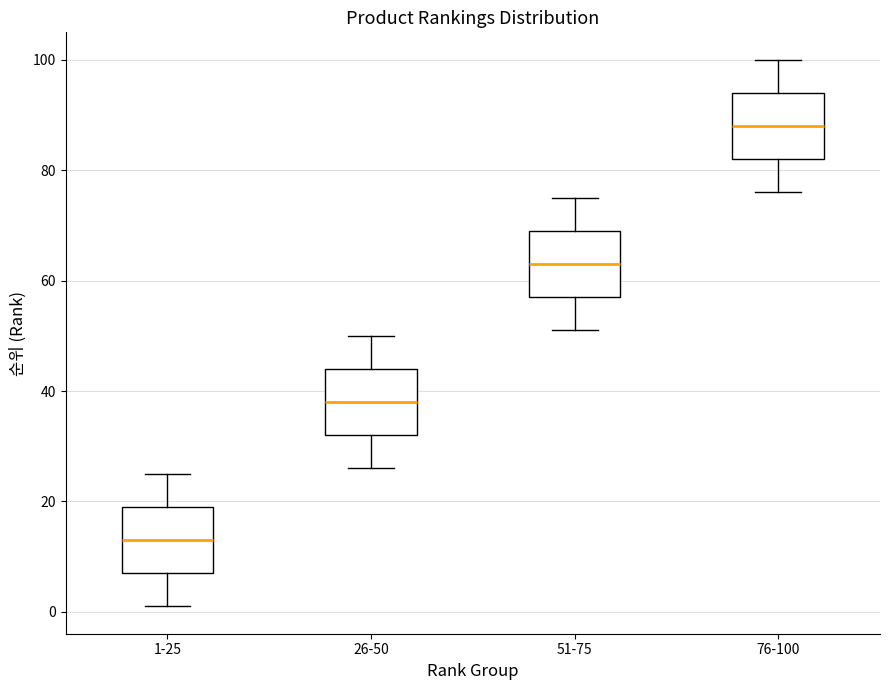

Reading left to right, read every box against the y-axis: the position of its median line, the range the box covers, and the ends of its whiskers. The values are not printed on the chart, so give them approximately, as read against the axis.

1-25: median 14, box 8 to 20, whiskers 2 to 26
26-50: median 38, box 32 to 44, whiskers 26 to 50
51-75: median 64, box 58 to 70, whiskers 52 to 76
76-100: median 88, box 82 to 94, whiskers 76 to 100